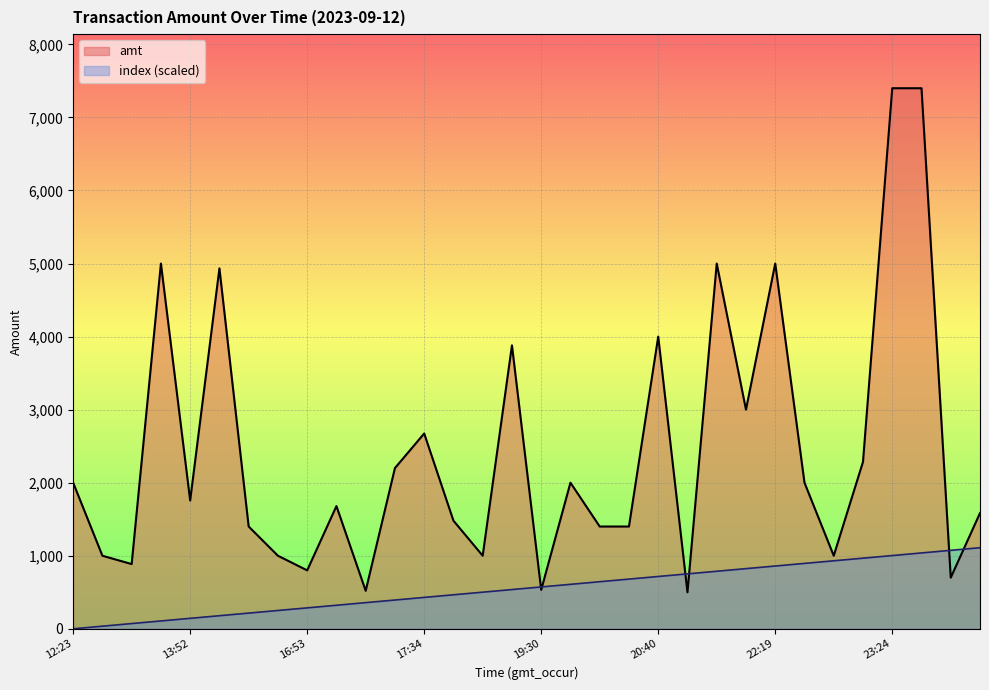

Where do index and amt first cross each other?

19:27 and 19:30